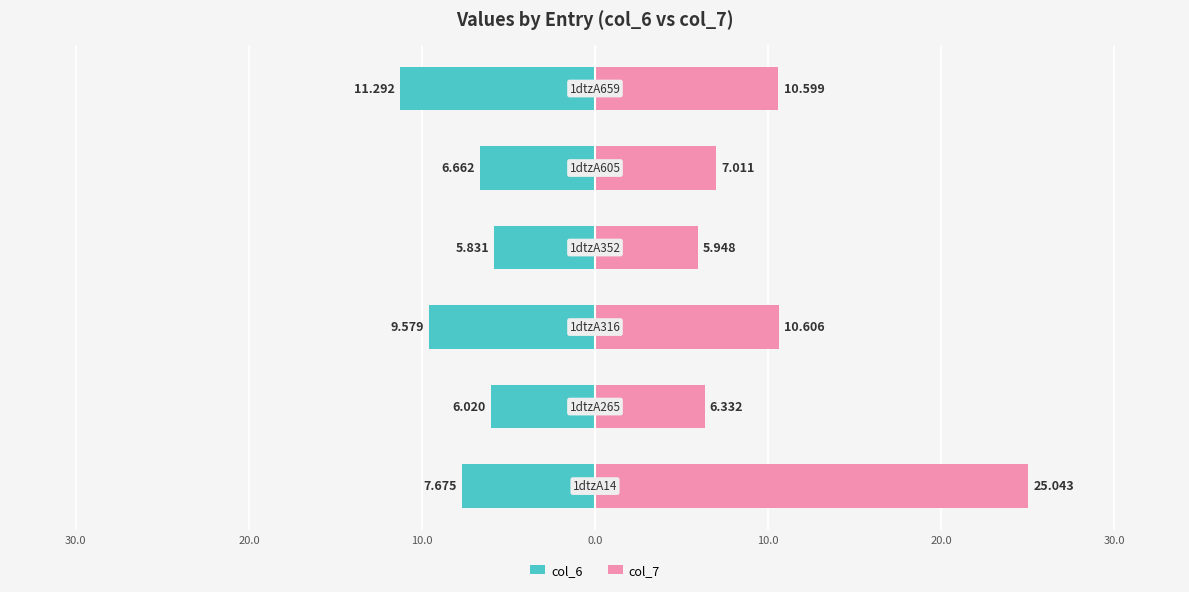

Rank the series at 10.0 from highest to lowest value.

col_7, col_6